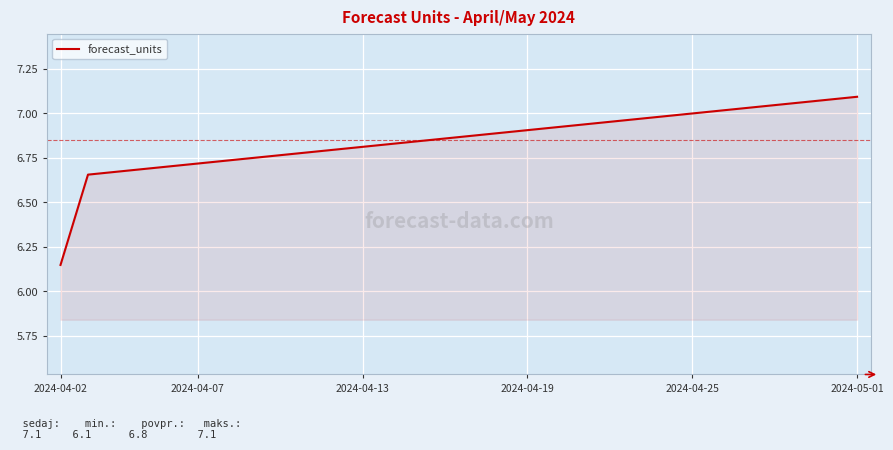

What is the difference between the maximum and minimum values?

0.9